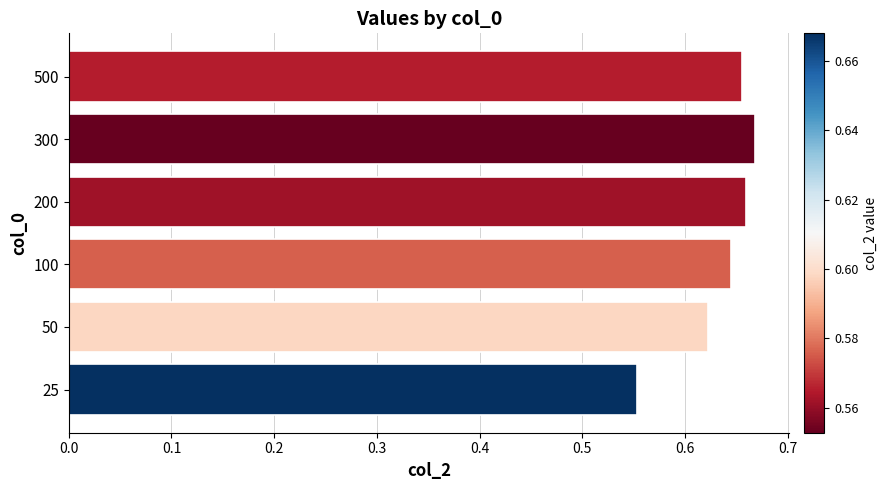

Which label corresponds to the smallest value in the chart?

25